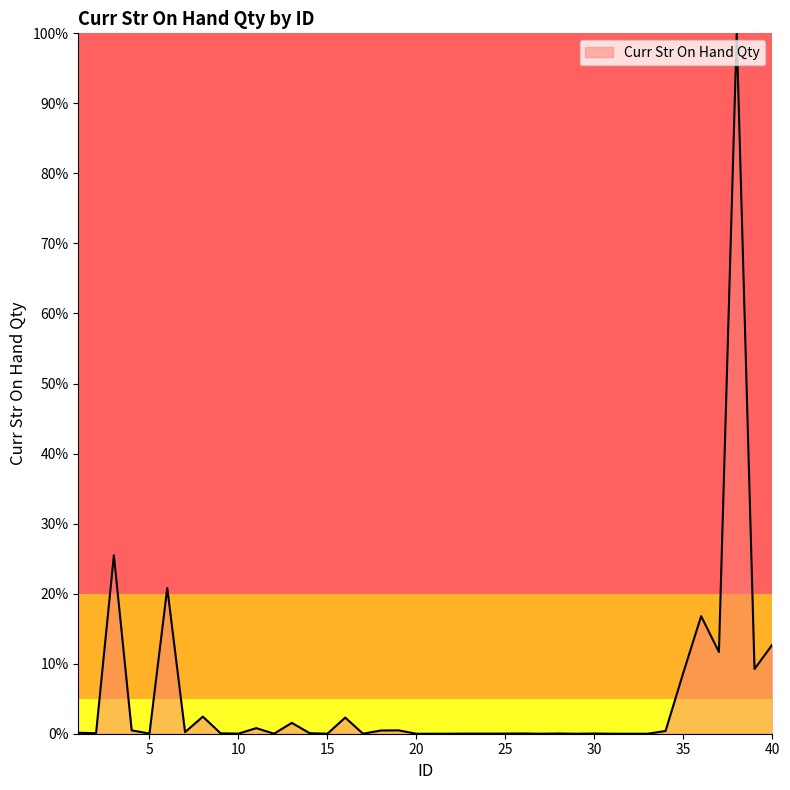

Is this an area chart (filled region under the line)?

Yes